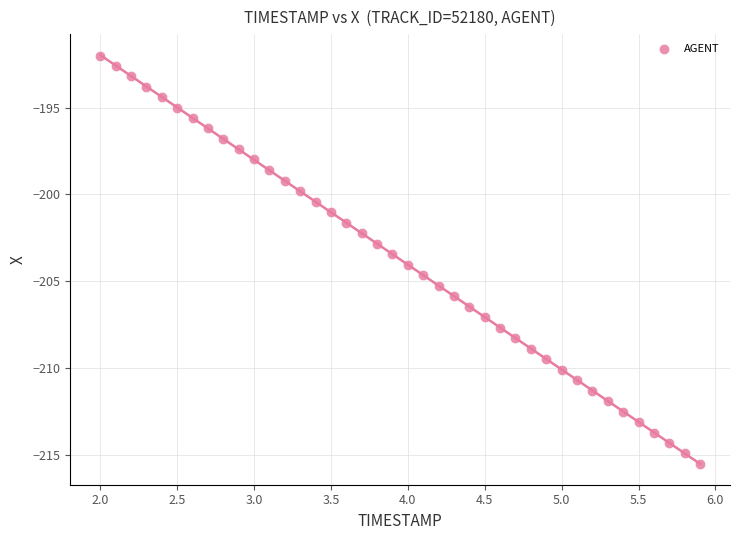

What is the range of X values (max minus min)?

3.9